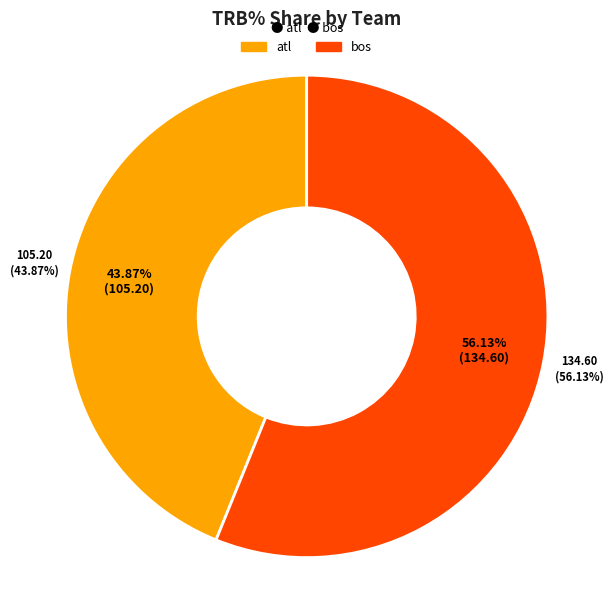

The 4 slice represents 1% of the pie. True or false?

False